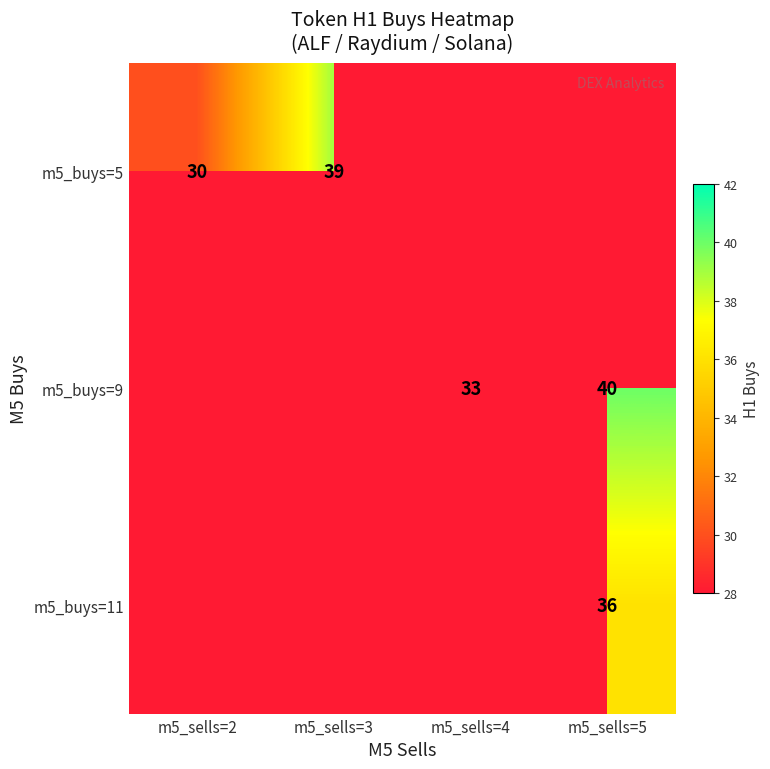

The value of m5_buys=5 at m5_sells=3 is 39. True or false?

True